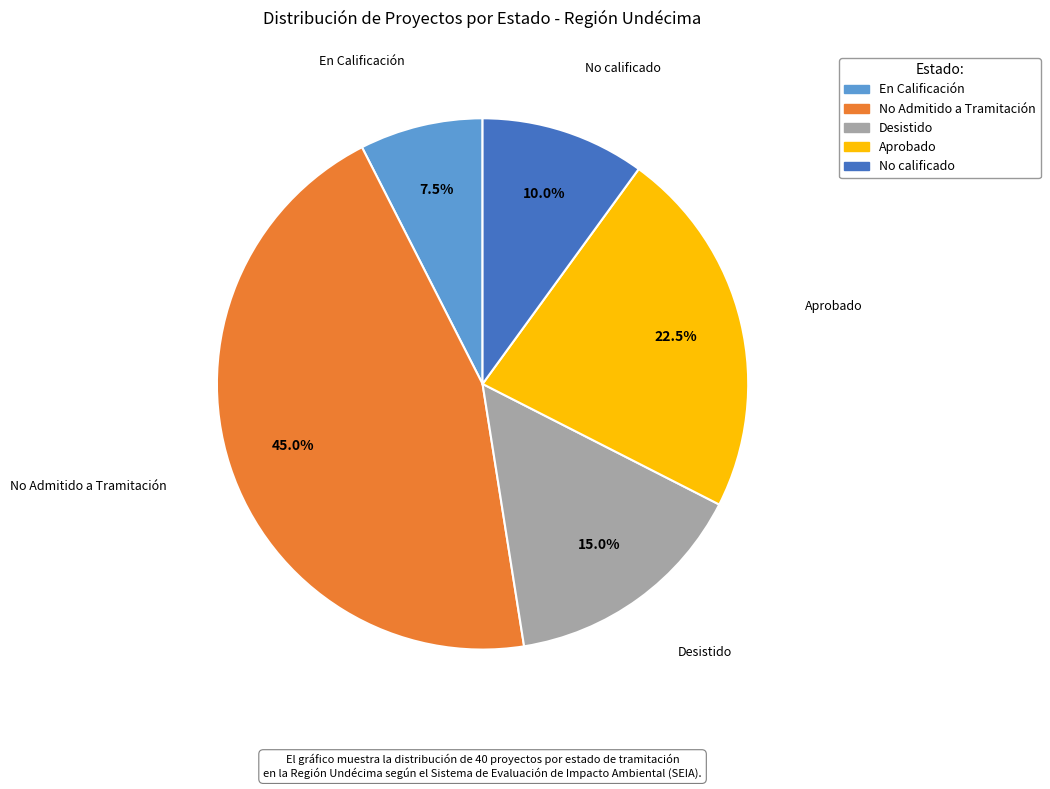

What is the smallest slice in the pie chart?

En Calificación